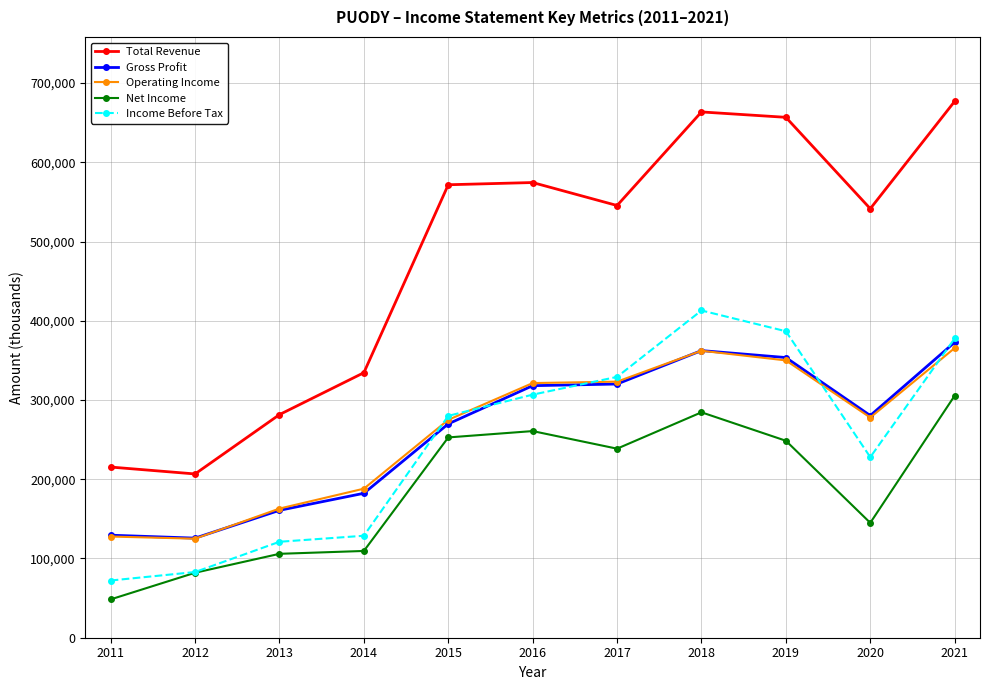

What is the value of the Gross Profit point at the 10th from the left?

280400